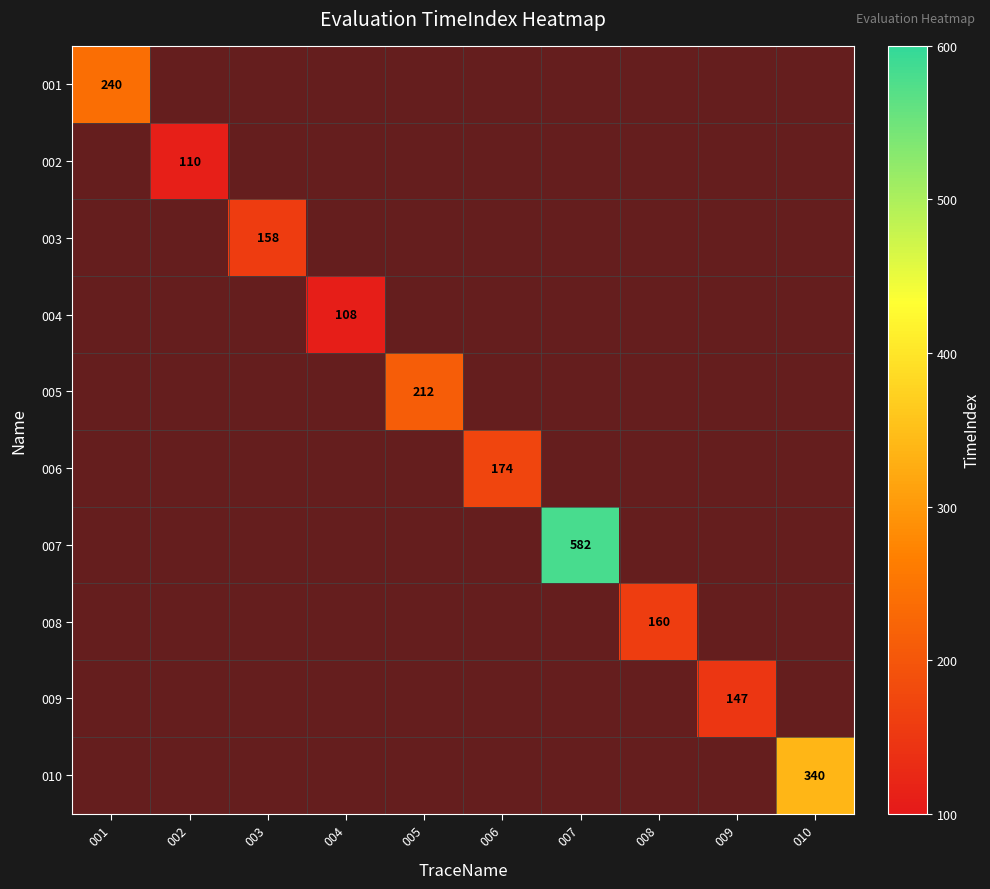

Count the number of categories in the chart.

10